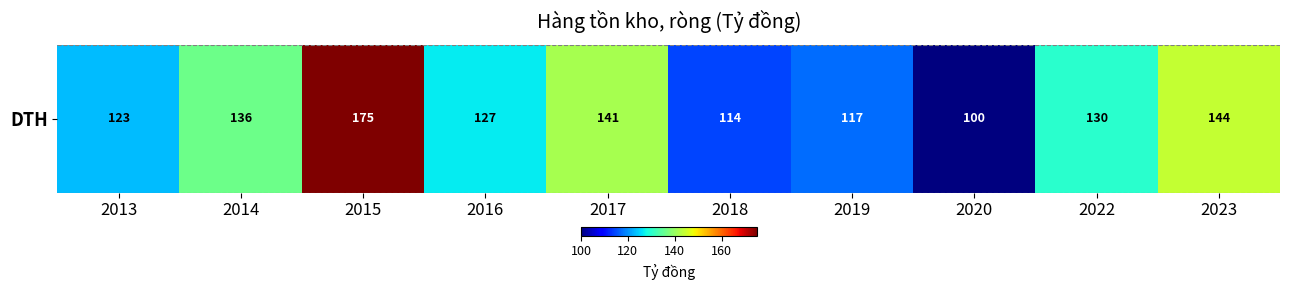

Approximately how many times larger is the value at 2016 compared to 2013?

1.0